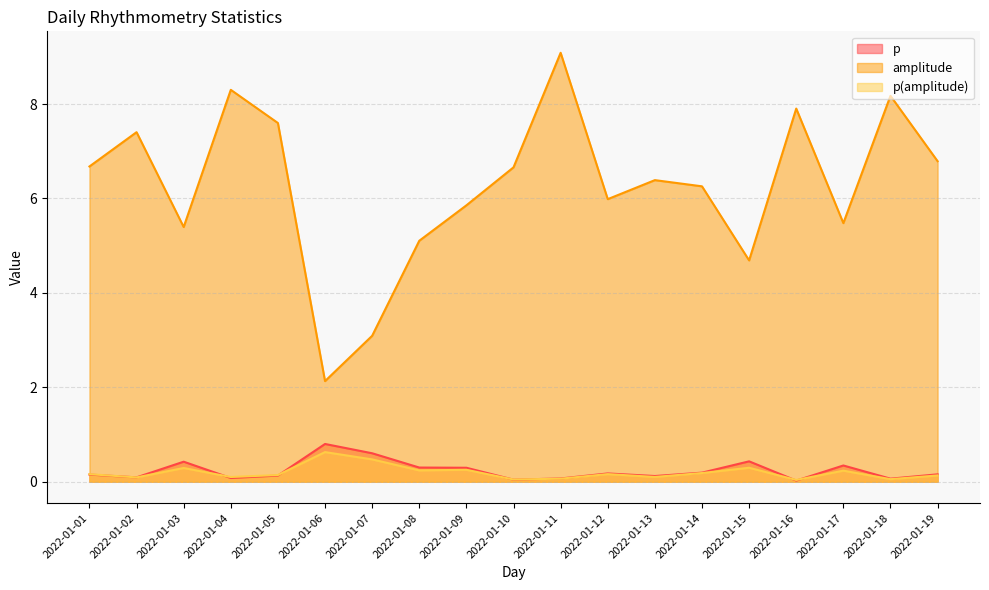

Where is the first local minimum for p?

2022-01-02